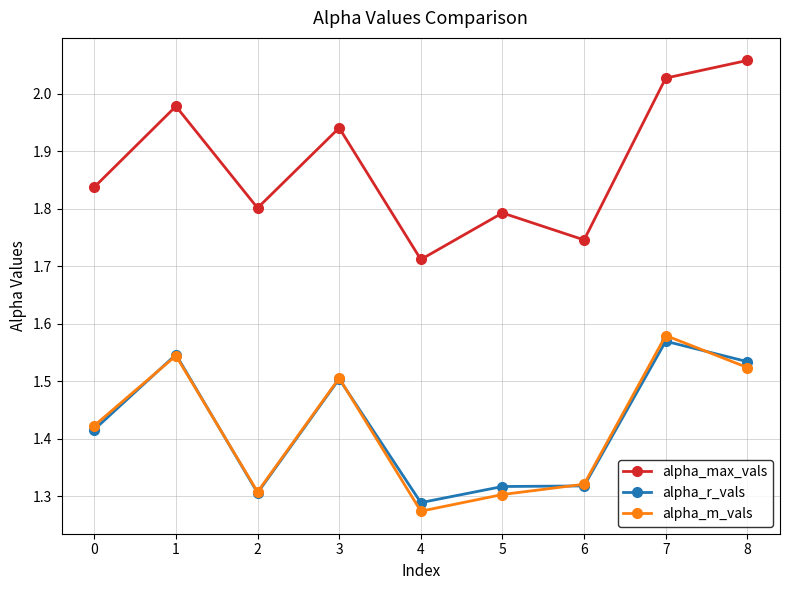

In alpha_max_vals, how many points are lower than both neighbors (excluding endpoints)?

3